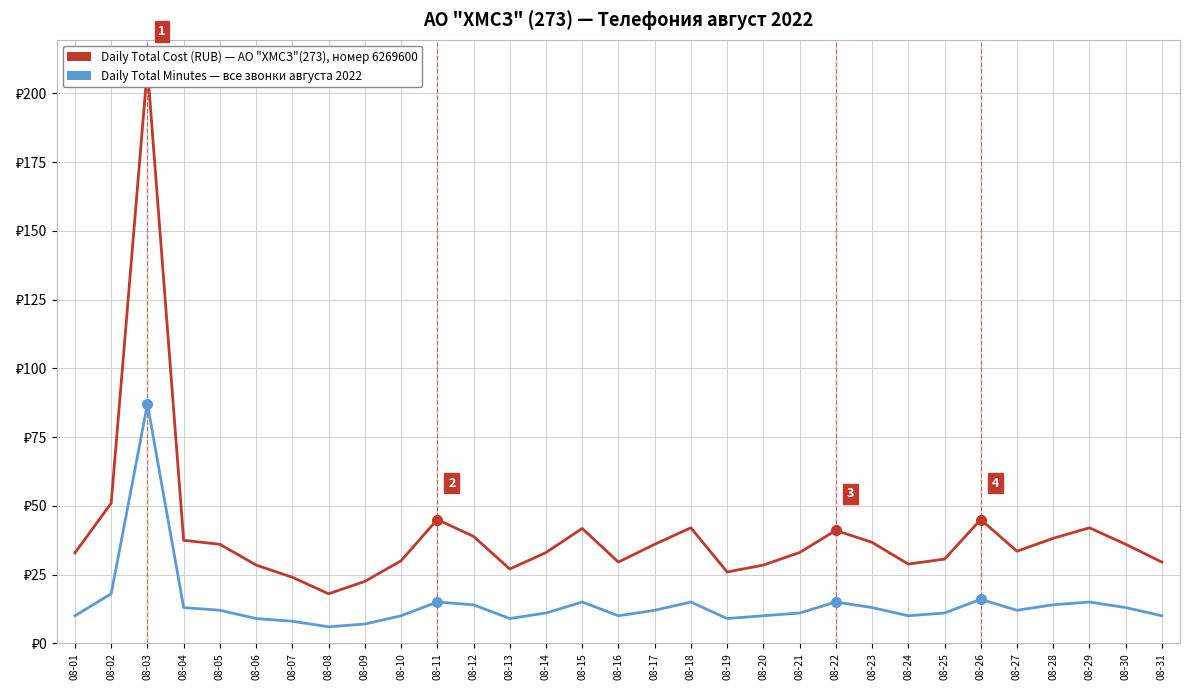

Between 08-18 and 08-20, which series saw the biggest shift?

Daily Total Cost (RUB)